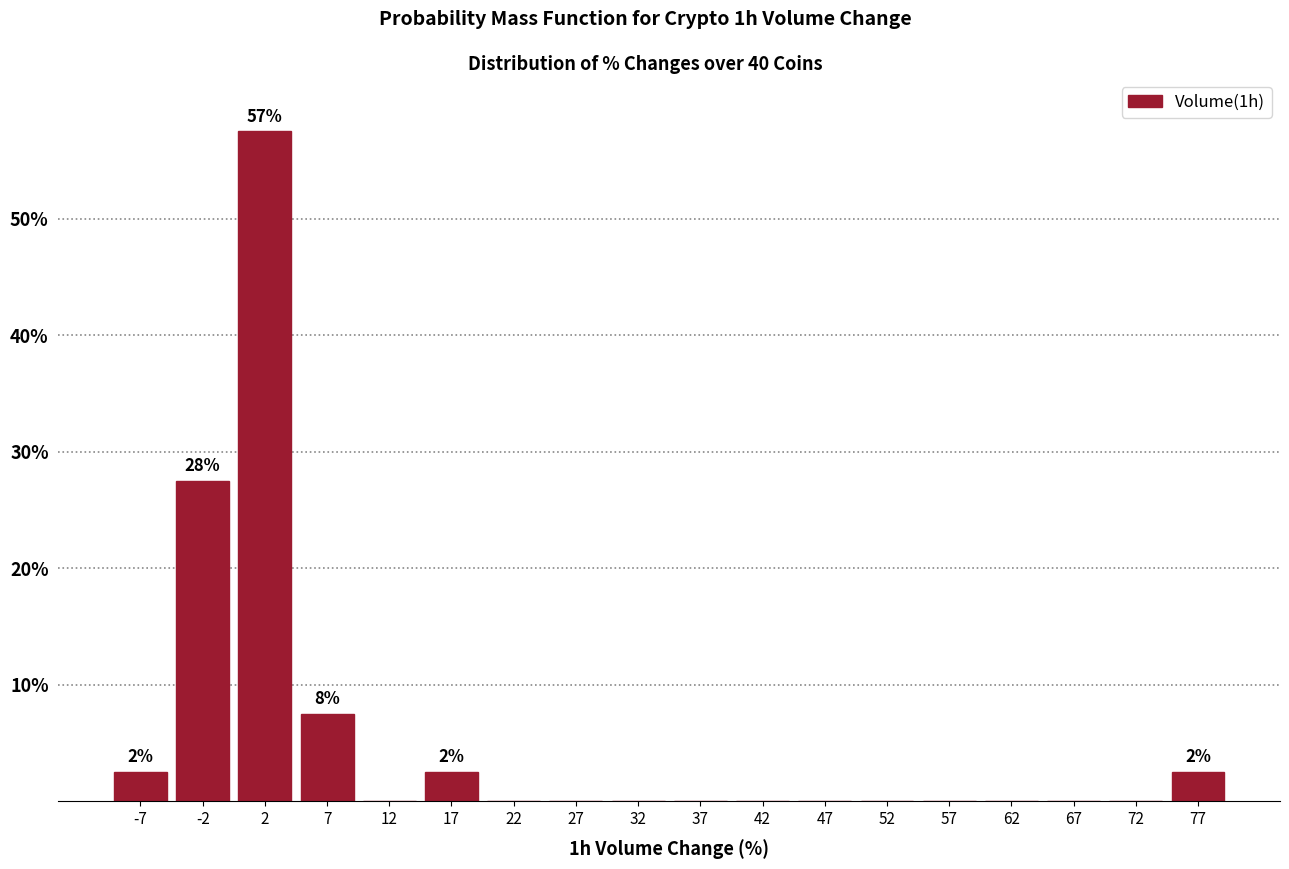

Over which range of the x-axis is the bar tallest?

0 to 5